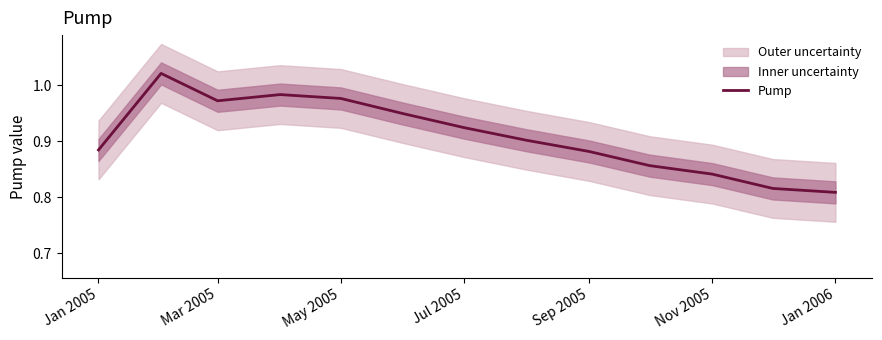

Reading left to right, transcribe all the data shown in this chart.

0.9	1.0	1.0	1.0	1.0	0.9	0.9	0.9	0.9	0.9	0.8	0.8	0.8